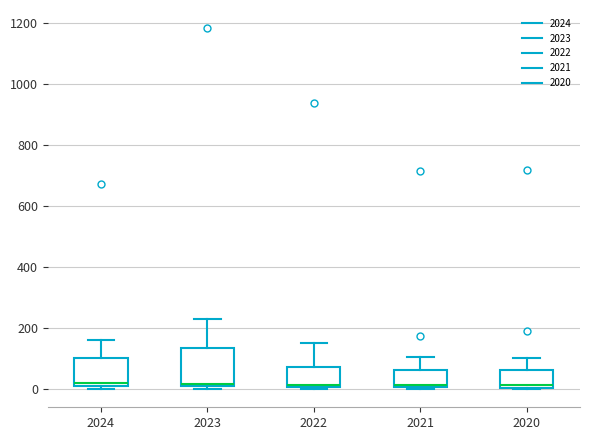

Comparing the boxes themselves (not the whiskers), which one is the tallest?

2023